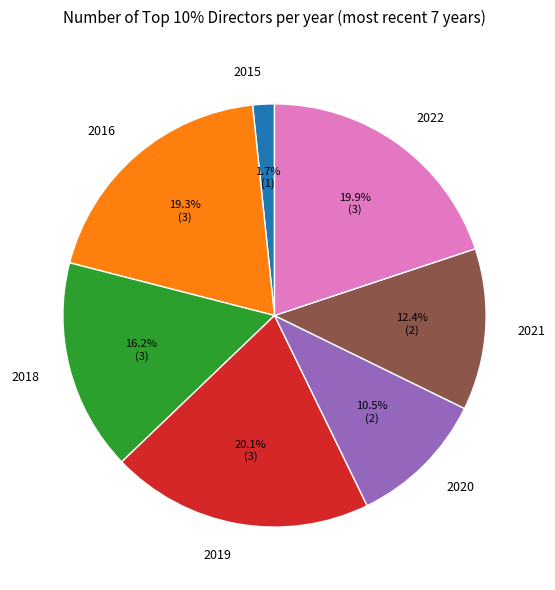

Is there a majority slice in this chart?

No